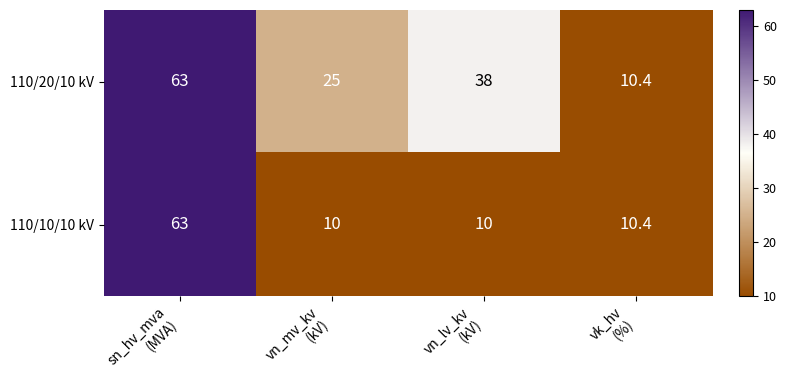

What is the lowest value of the 110/10/10 kV series?

10.0